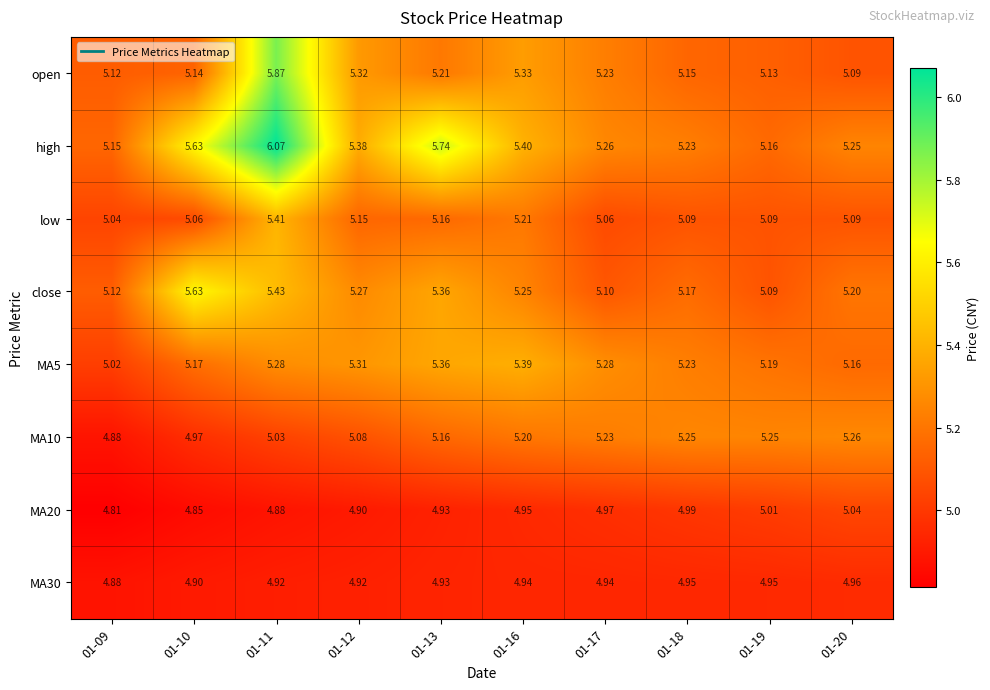

Which series changed the most between 01-12 and 01-20?

open